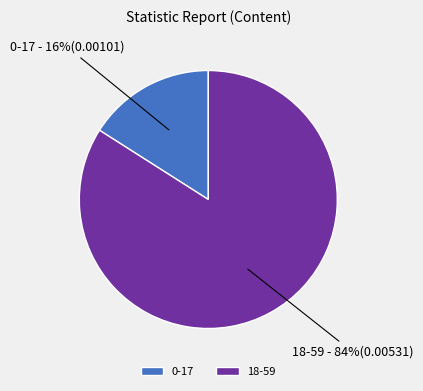

To the nearest percent, what is the average slice percentage?

50%